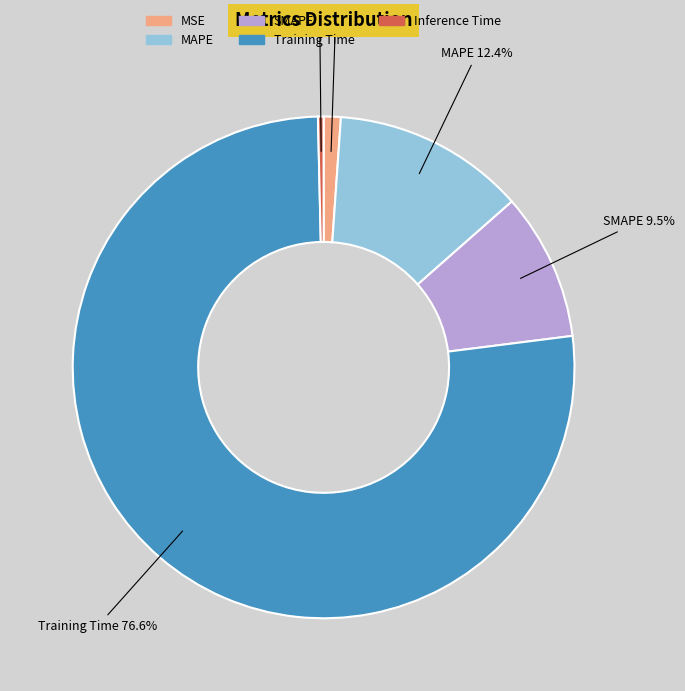

Count the number of slices in the pie.

5